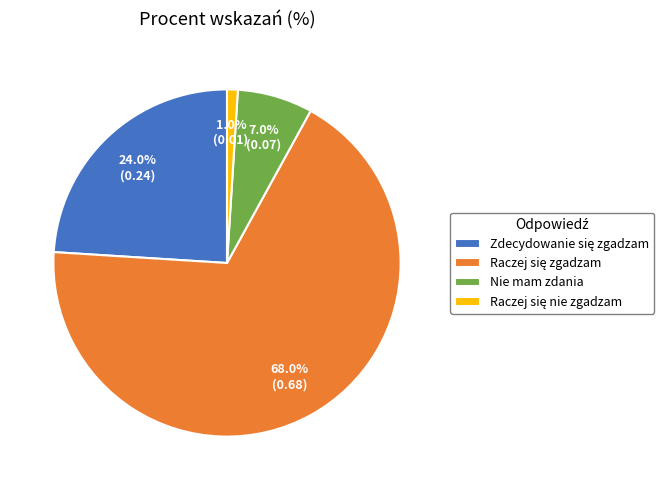

Does any single category account for the majority?

Yes